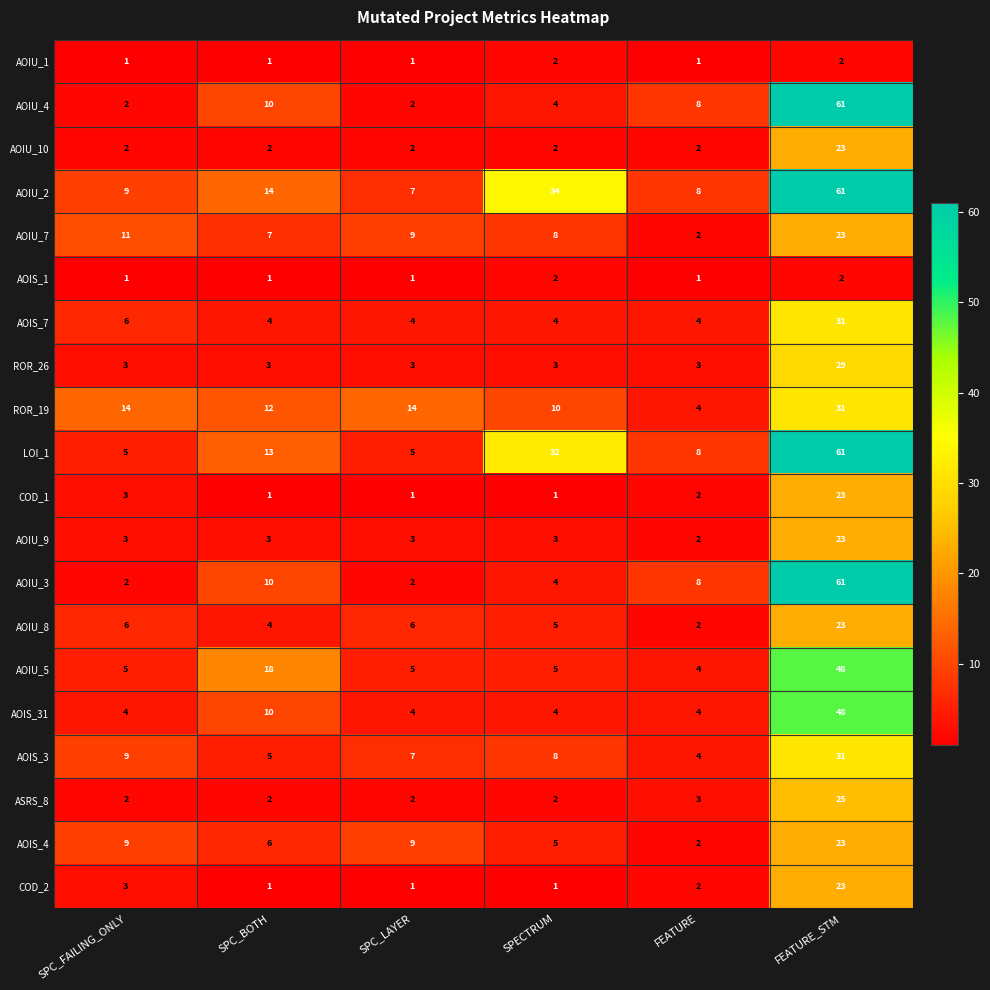

Where is COD_1 nearest to the value 12?

SPC_FAILING_ONLY